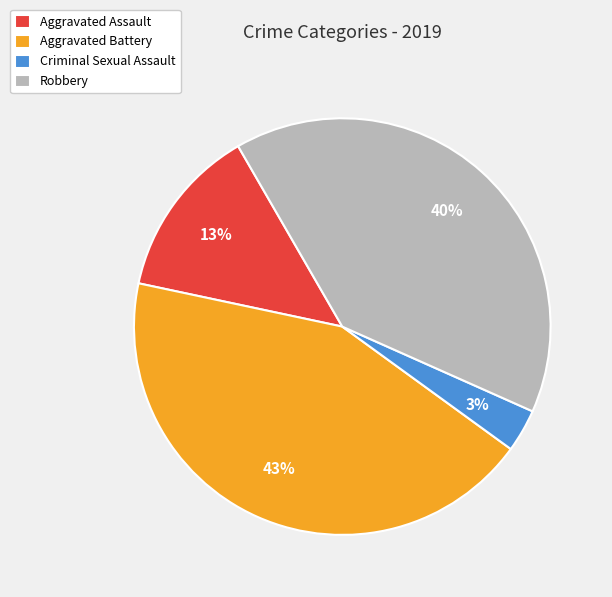

Which slice is the smallest?

Criminal Sexual Assault